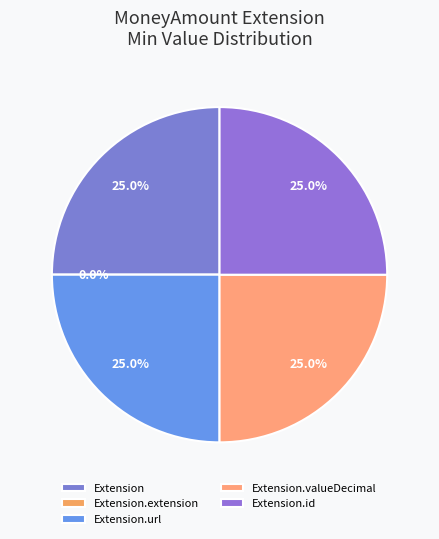

Does Extension.id represent more than half of the total?

No